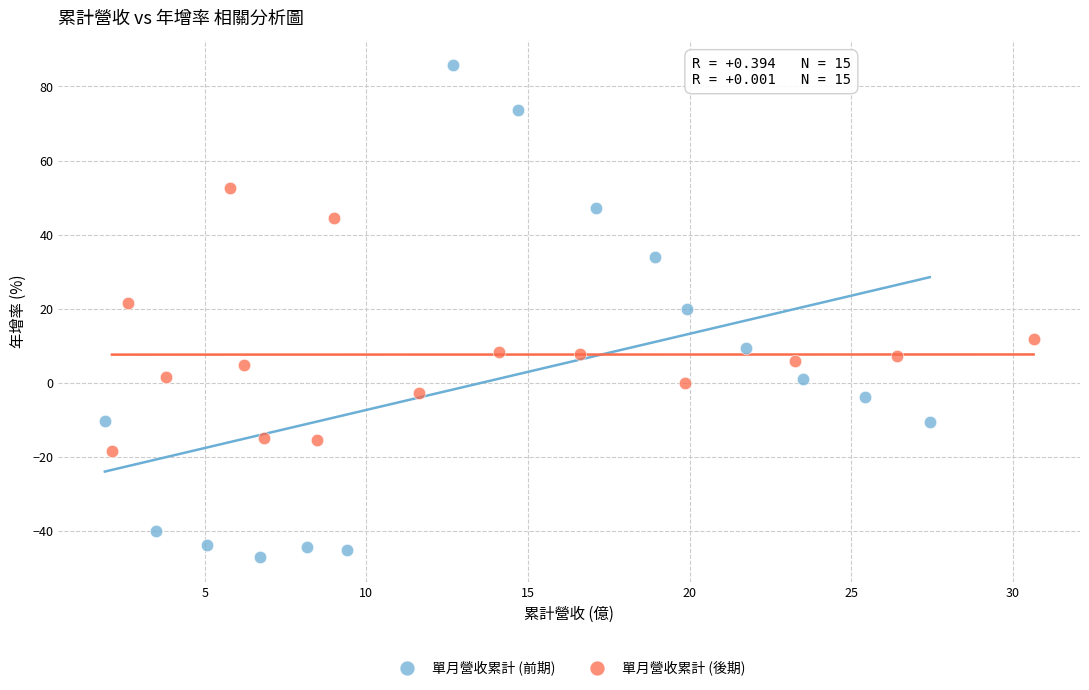

Which series reaches the minimum Y coordinate?

單月營收累計 (前期)